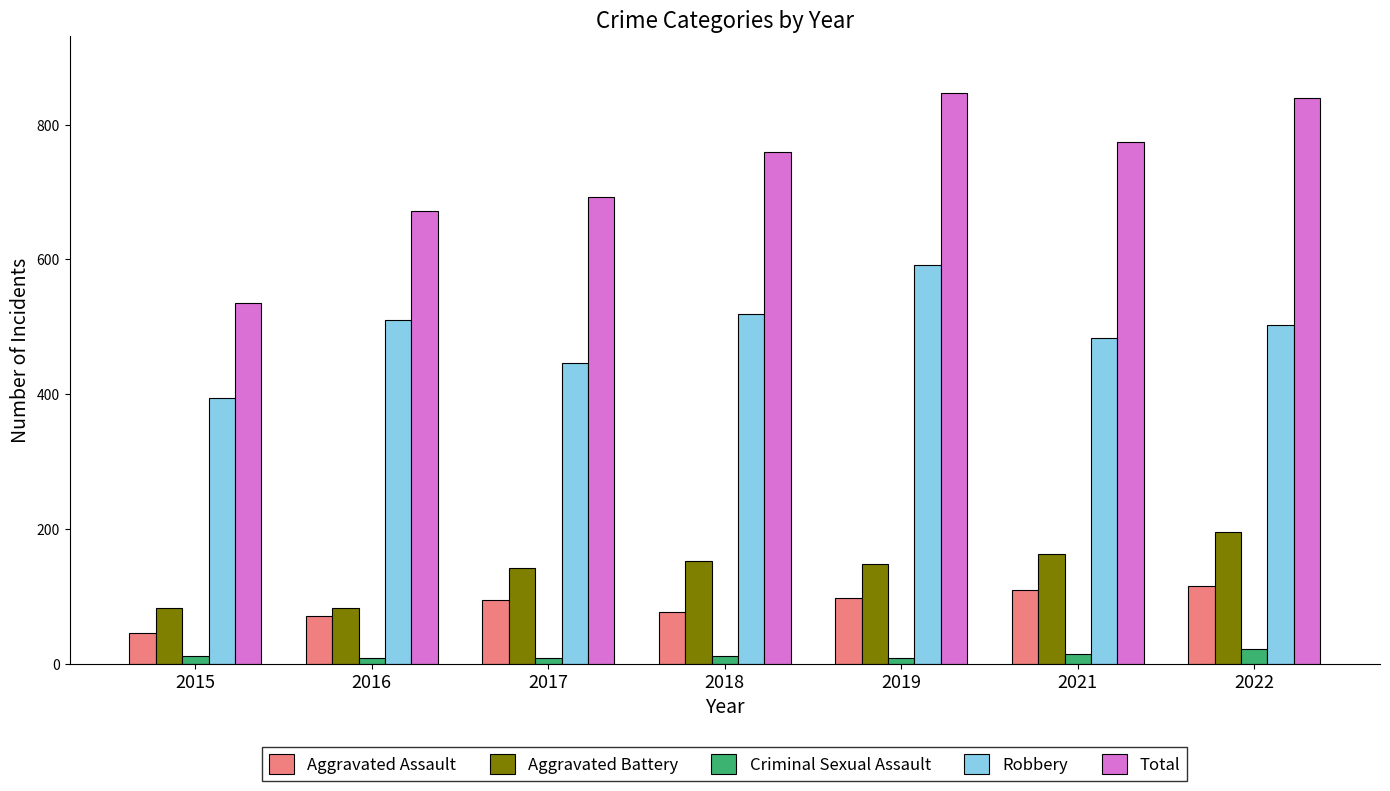

What is the difference between the Aggravated Assault values at 2018 and 2019?

21